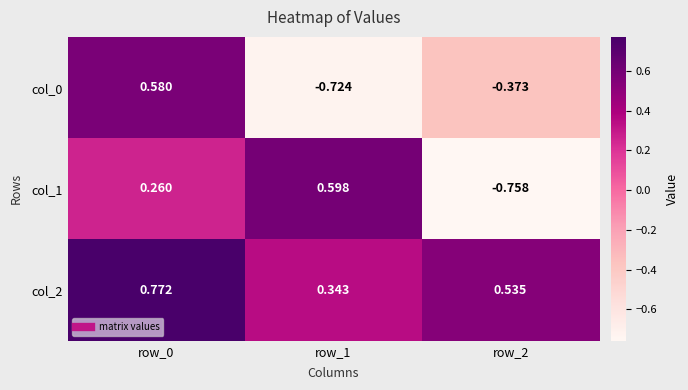

Is the value of col_1 at row_1 greater than the value of col_2 at row_2?

Yes